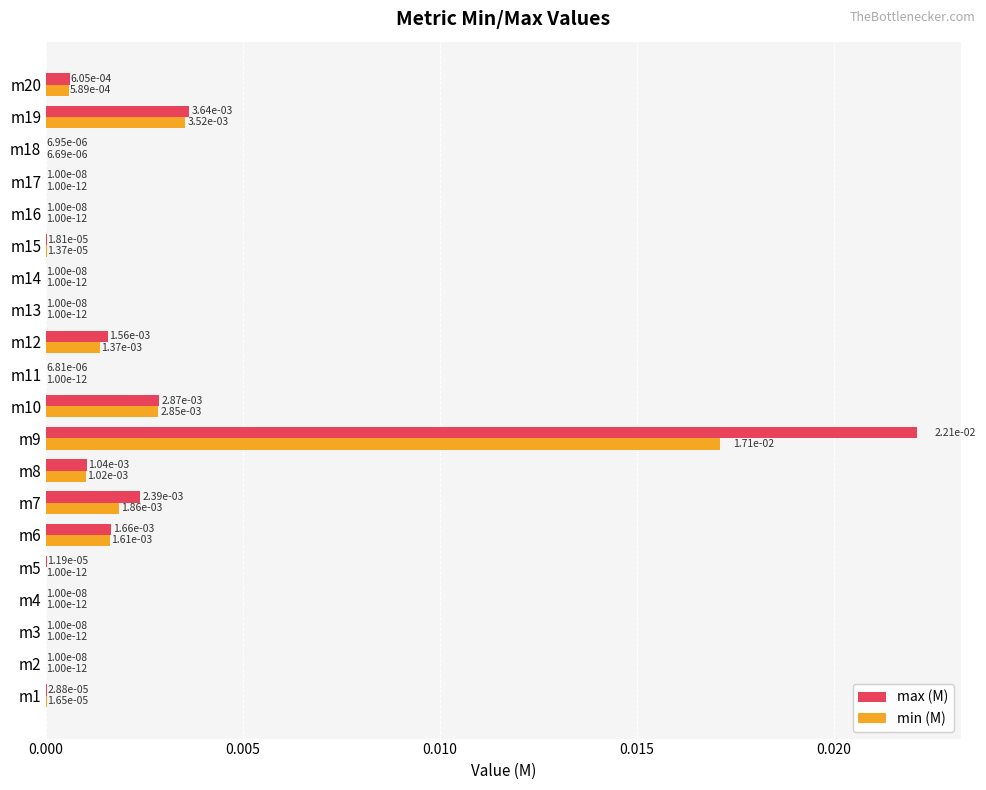

Is it true that max (M) equals 0.0 at m8?

True